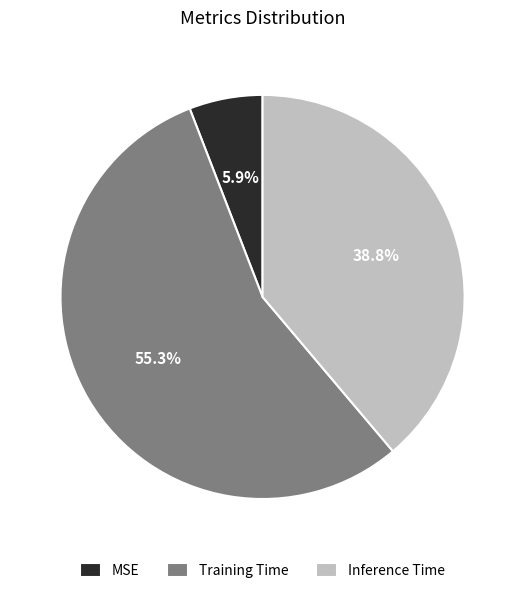

To the nearest percent, what is the difference between the largest and smallest slice percentages?

49%